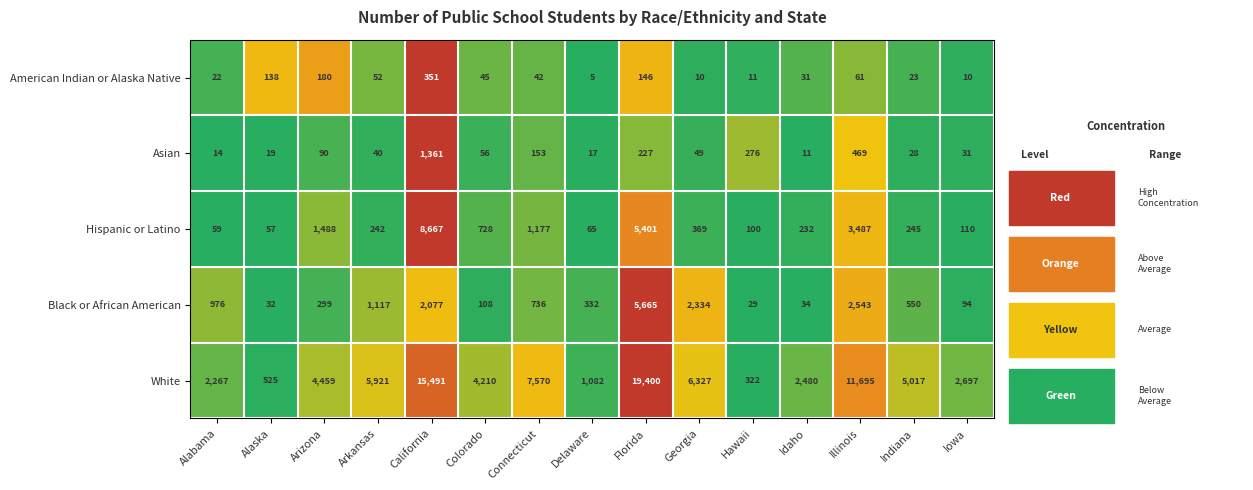

The value of Black or African American at Arkansas is 1512. True or false?

False